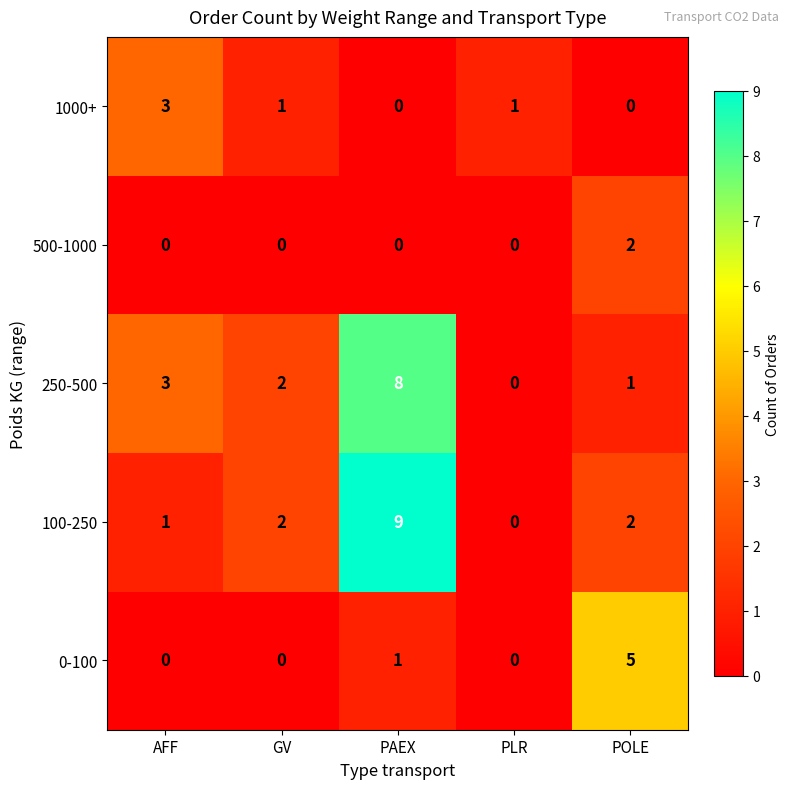

True or false: 250-500 has a value of 0 at PLR.

True